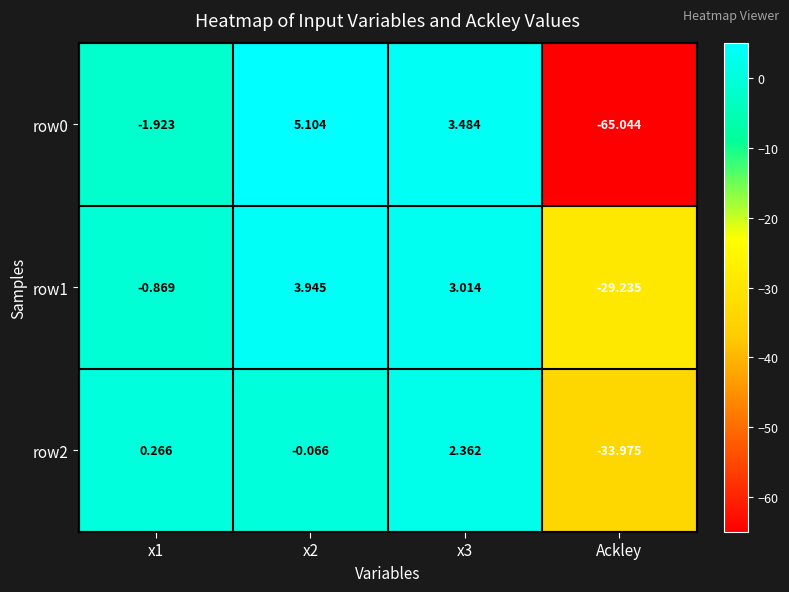

Which category has the lowest value in the row1 series?

Ackley